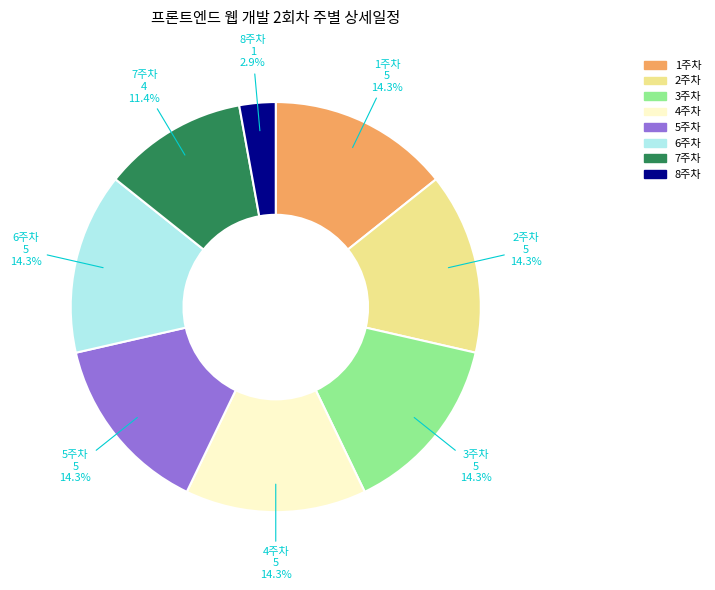

To the nearest percent, what is the difference between the 1주차 and 8주차 slice percentages?

11%